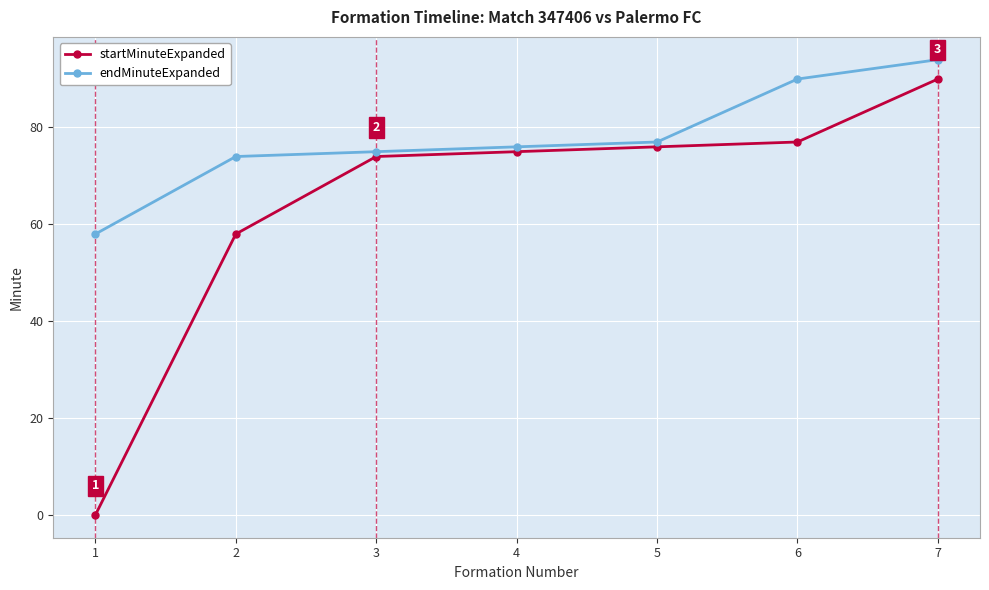

List the series in order of their overall mean, highest first.

endMinuteExpanded, startMinuteExpanded